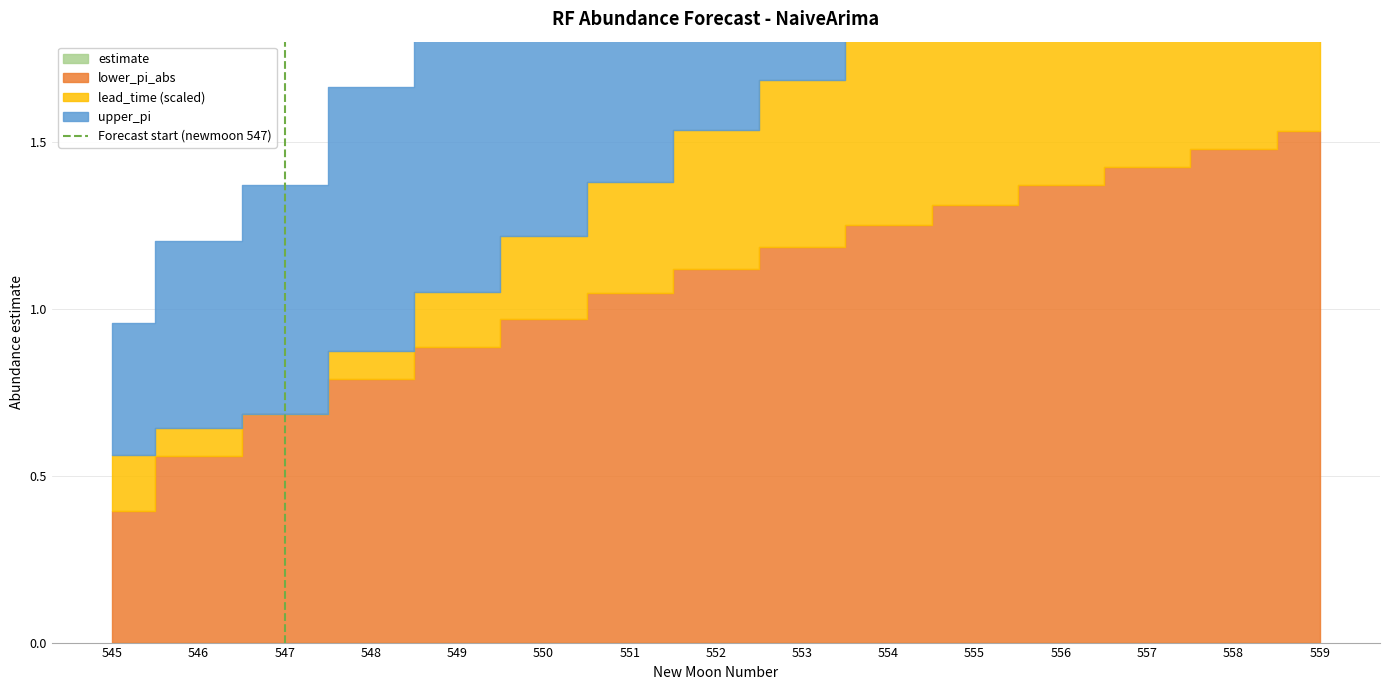

What is the value of the 2nd point from the left?

1